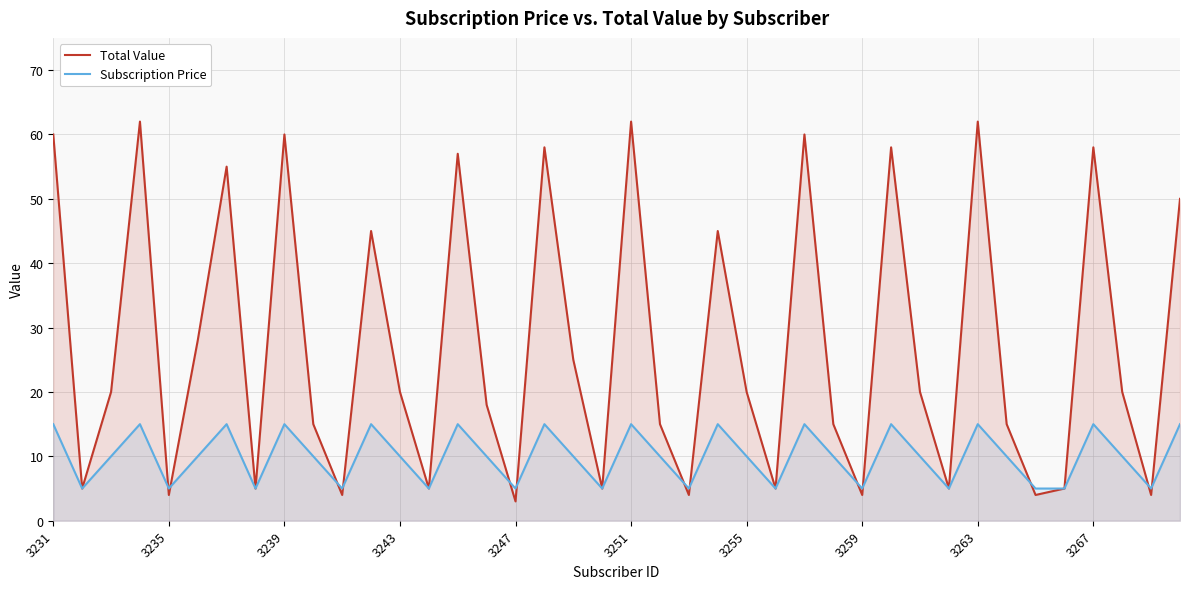

Rank the series by their maximum value, from lowest to highest.

Subscription Price, Total Value